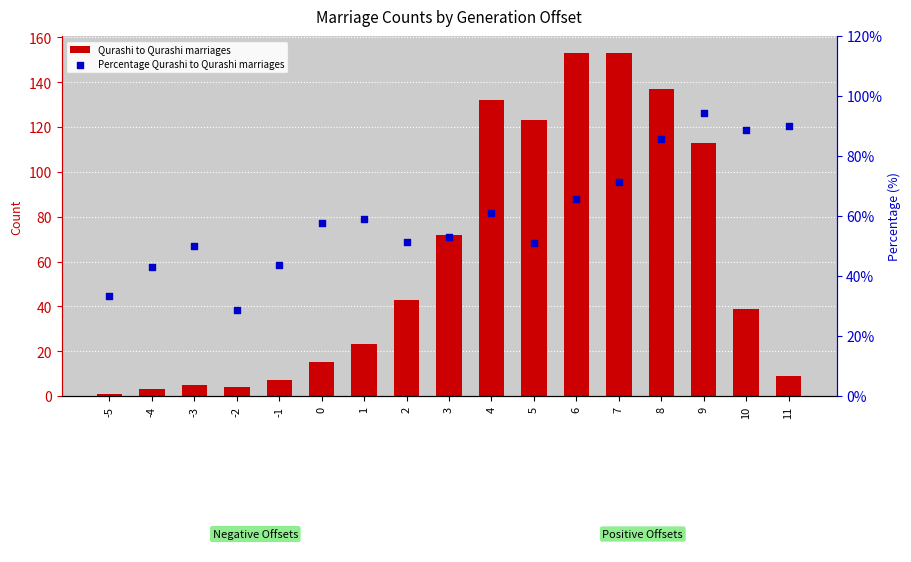

What are all the series names shown in the legend?

Qurashi to Qurashi marriages, Percentage Qurashi to Qurashi marriages